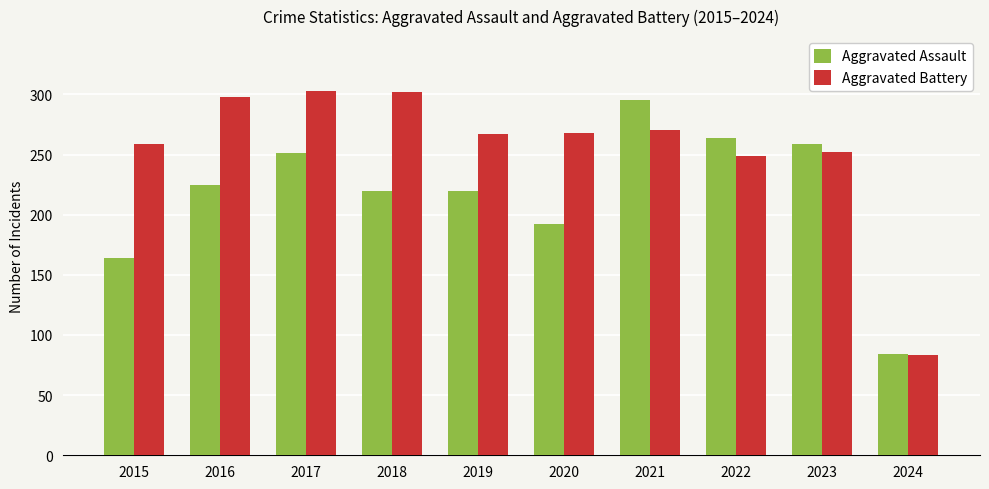

Rank the series by their average value, from lowest to highest.

Aggravated Assault, Aggravated Battery